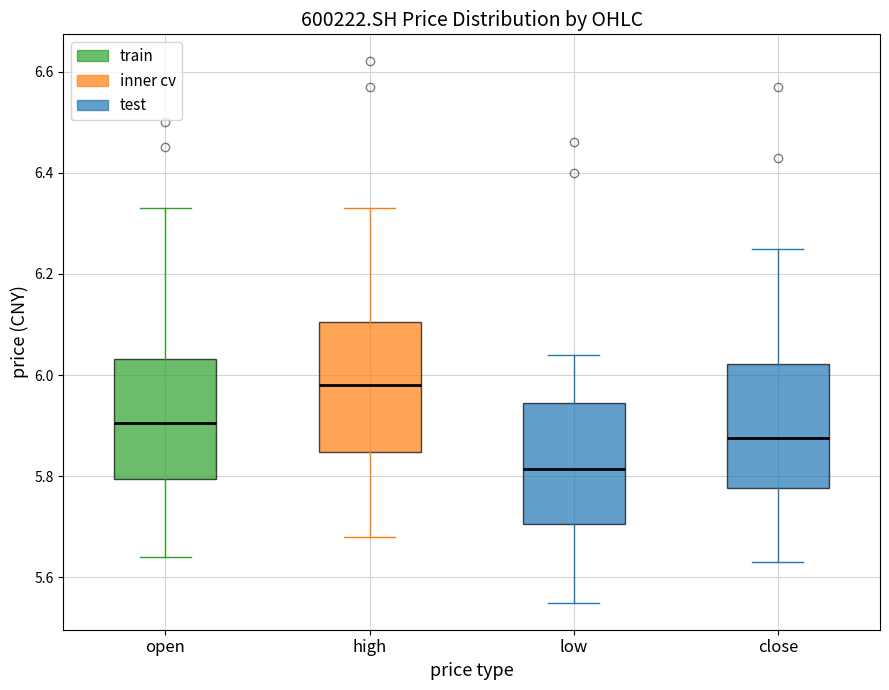

Reading left to right, read every box against the y-axis: the position of its median line, the range the box covers, and the ends of its whiskers. The values are not printed on the chart, so give them approximately, as read against the axis.

open: median 5.90, box 5.80 to 6.04, whiskers 5.64 to 6.34
high: median 5.98, box 5.84 to 6.10, whiskers 5.68 to 6.34
low: median 5.82, box 5.70 to 5.94, whiskers 5.56 to 6.04
close: median 5.88, box 5.78 to 6.02, whiskers 5.64 to 6.26